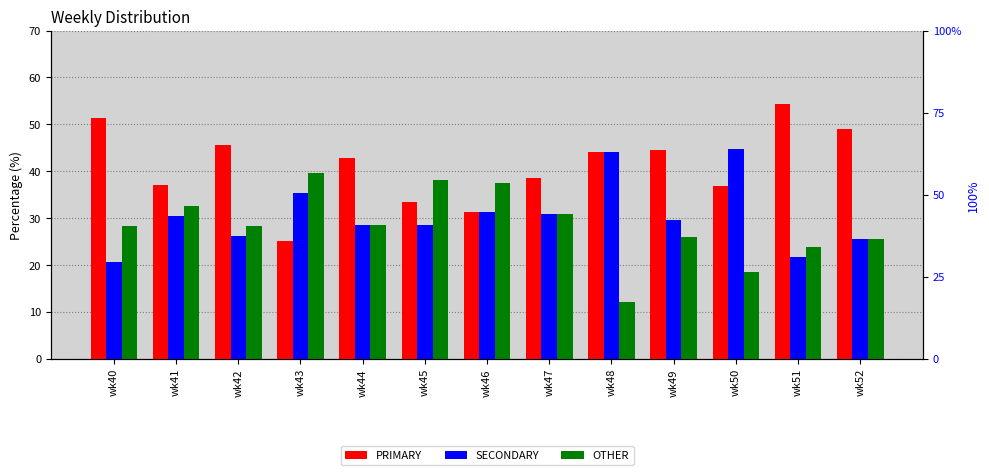

At how many categories does at least one series exceed 36?

13